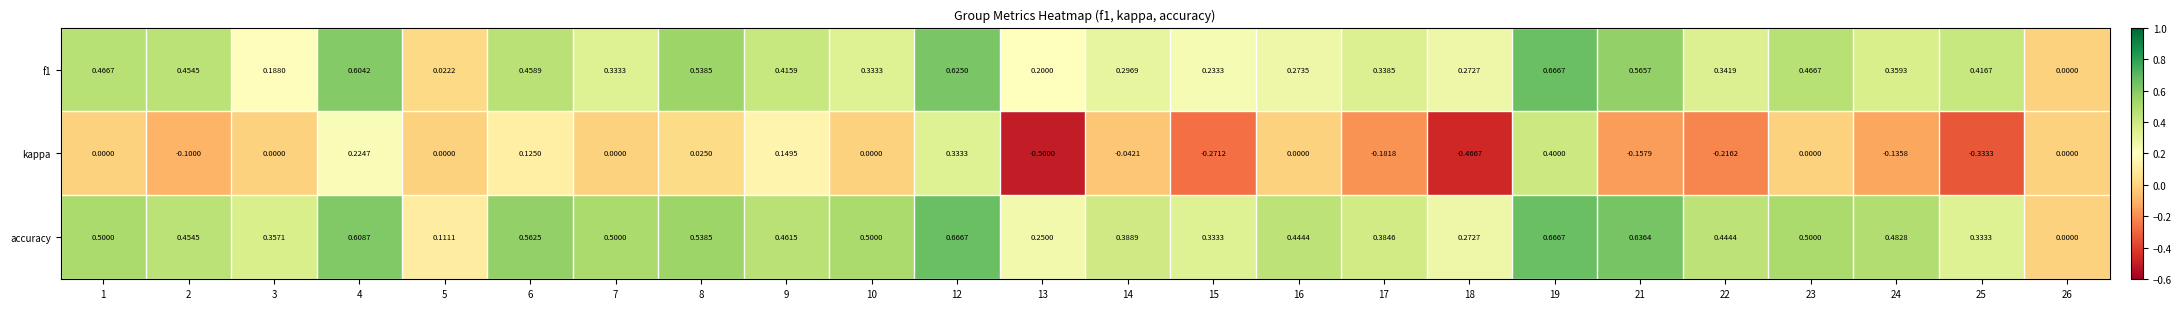

Is the value of f1 at 9 greater than the value of accuracy at 14?

Yes